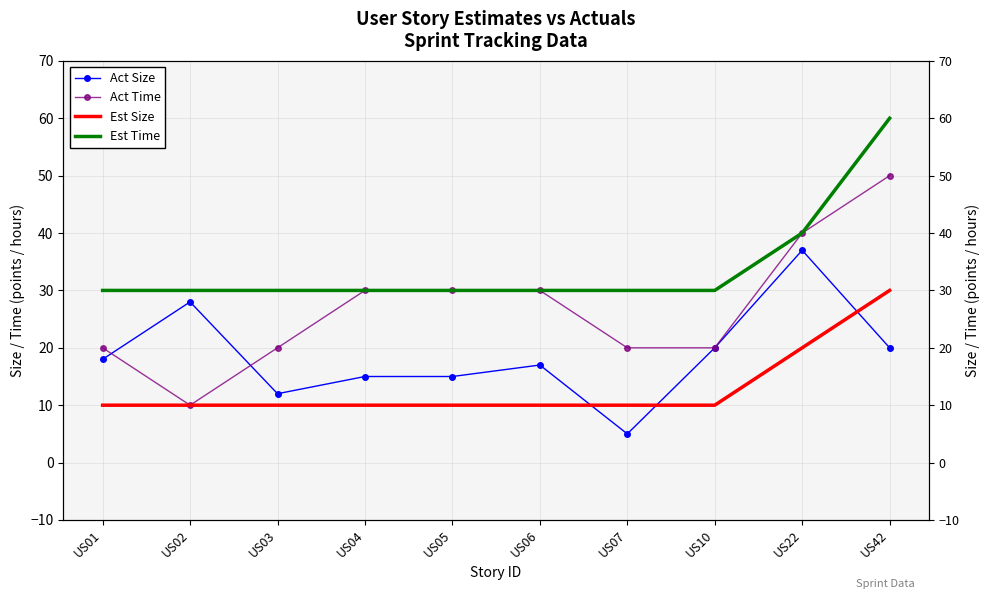

Is it true that Act Time equals 20 at US10?

True